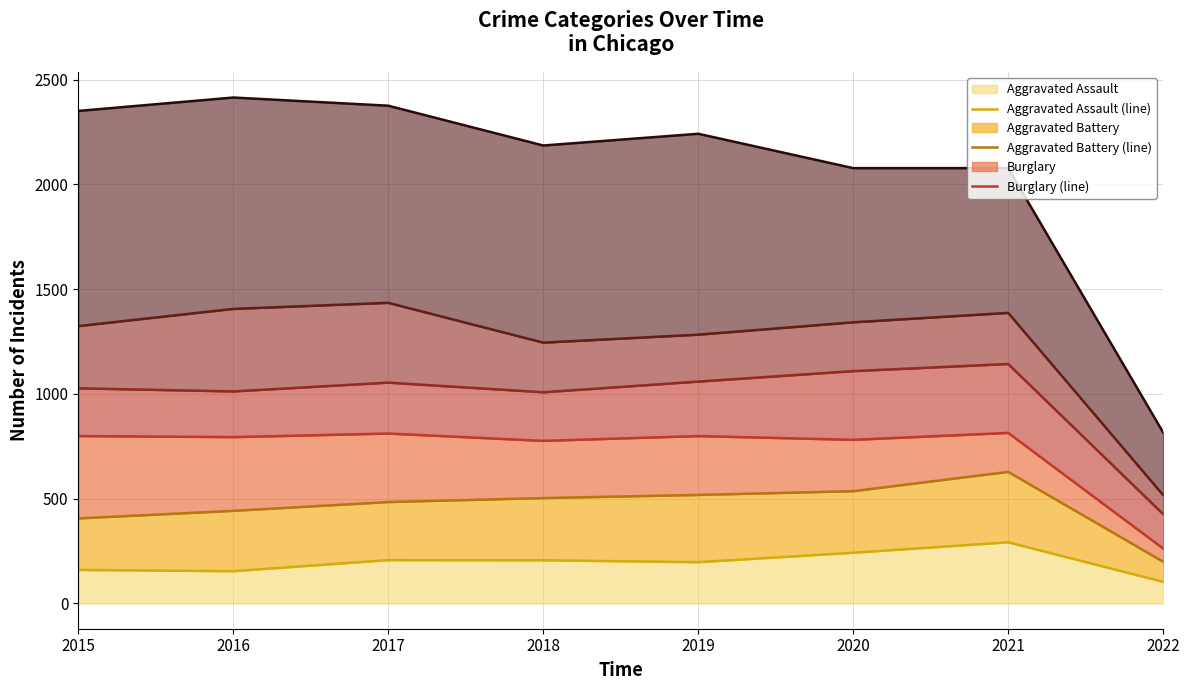

How many values in the Aggravated Battery (line) series are below 503?

4